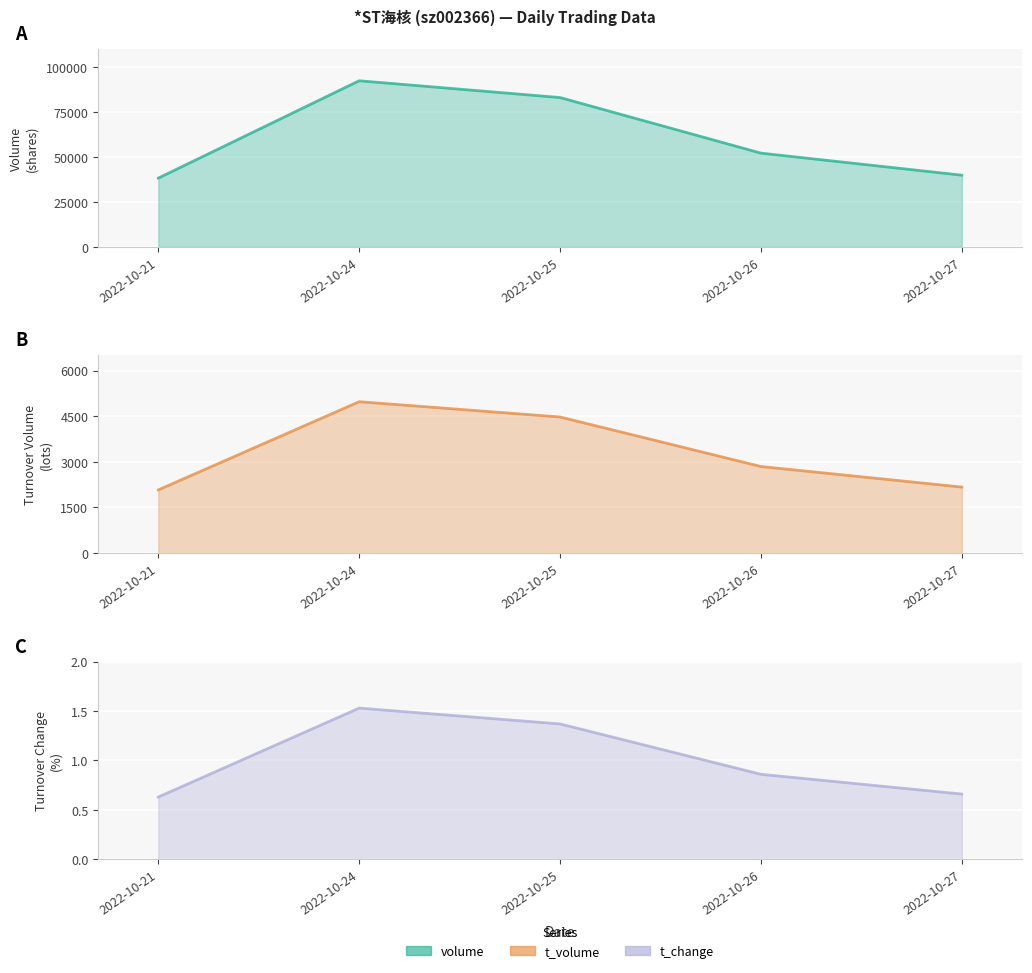

Which label corresponds to the smallest value in the chart?

2022-10-21